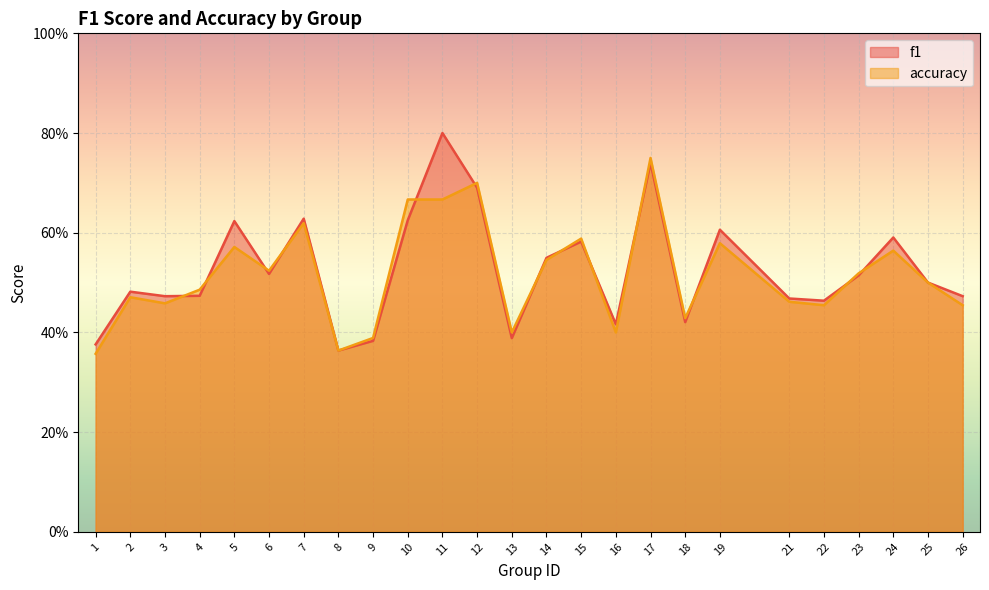

At 23, list the series in order from largest to smallest.

accuracy, f1